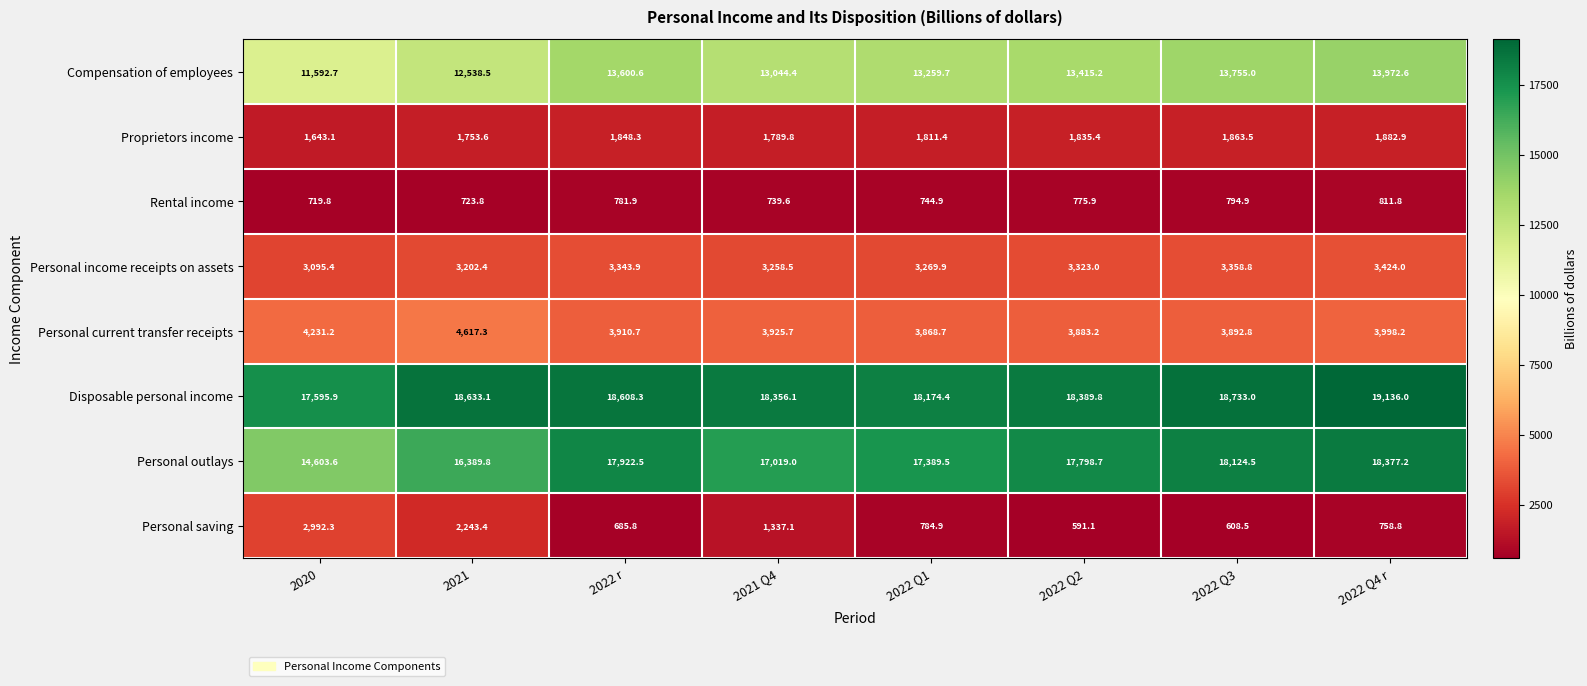

Rank the series by their maximum value, from highest to lowest.

Disposable personal income, Personal outlays, Compensation of employees, Personal current transfer receipts, Personal income receipts on assets, Personal saving, Proprietors income, Rental income